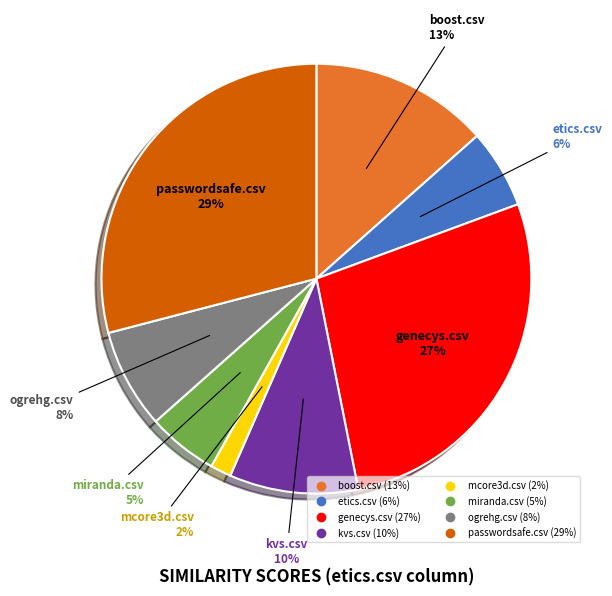

The passwordsafe.csv slice represents 42% of the pie. True or false?

False